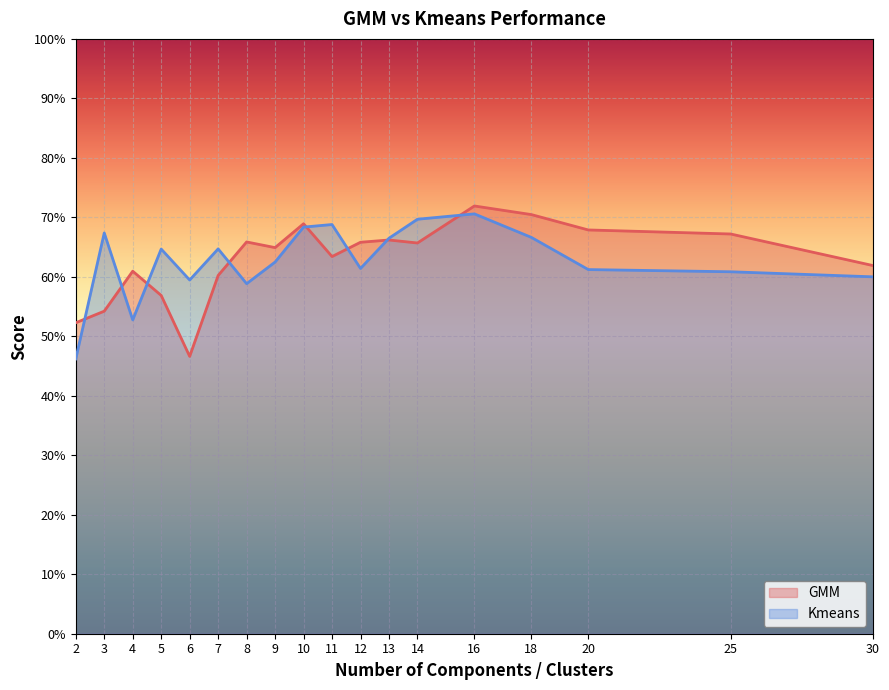

Where is the first local maximum for GMM?

4